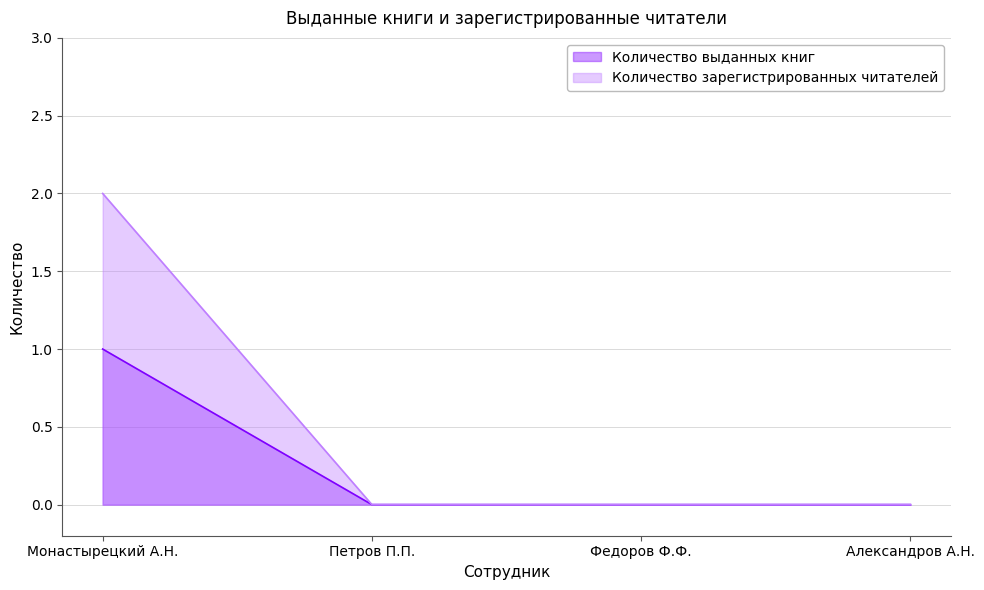

True or false: Количество выданных книг and Количество зарегистрированных читателей intersect in this chart.

False